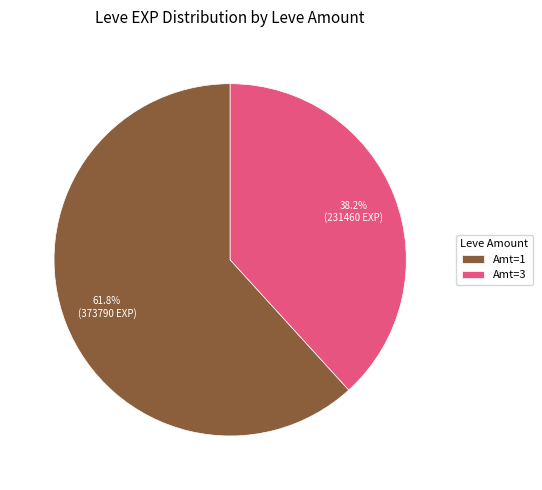

What is the smallest slice in the pie chart?

Amt=3